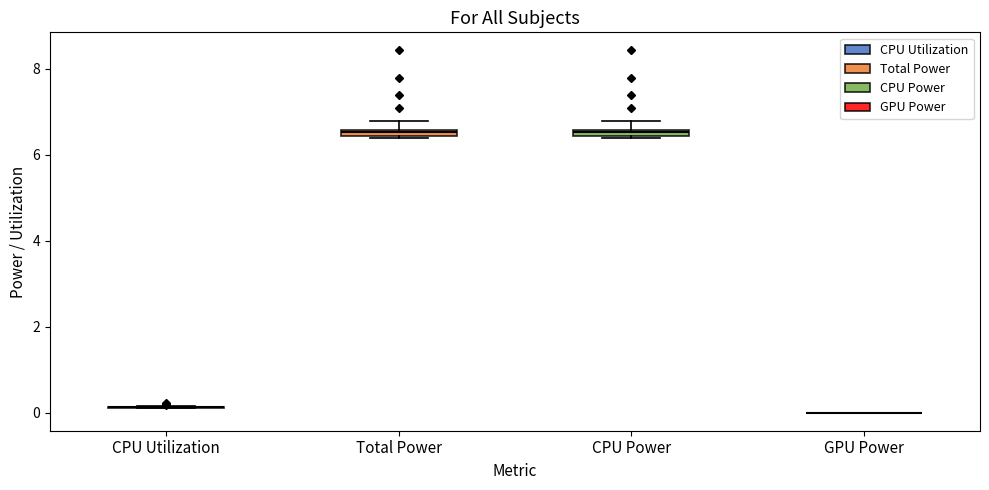

Where is the upper edge of the box for CPU Power on the y-axis? The values are not printed on the chart, so give them approximately, as read against the axis.

6.6